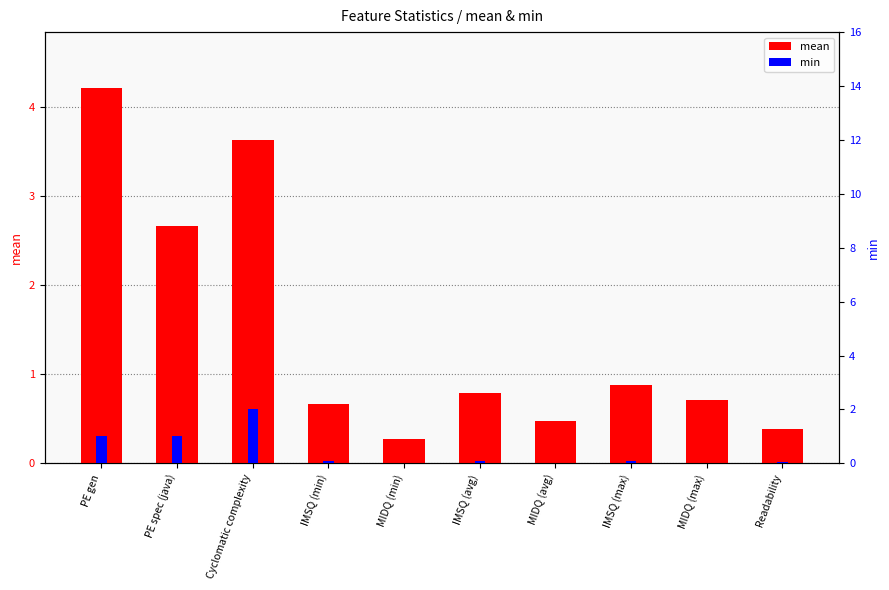

The value of mean at IMSQ (min) is 0.9. True or false?

False